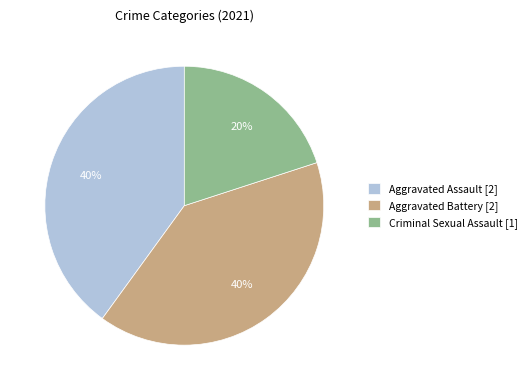

Which slice is the smallest?

Criminal Sexual Assault [1]